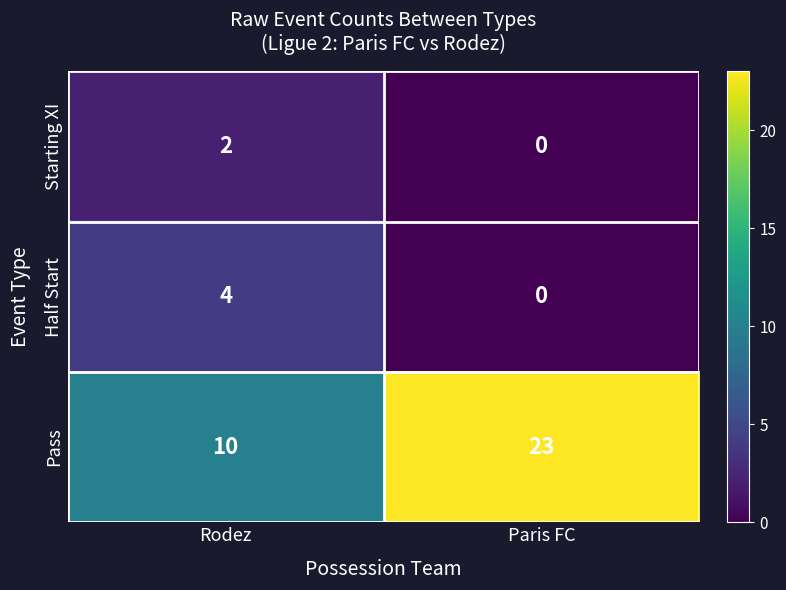

What is the sum of the Half Start values at Paris FC and Rodez?

4